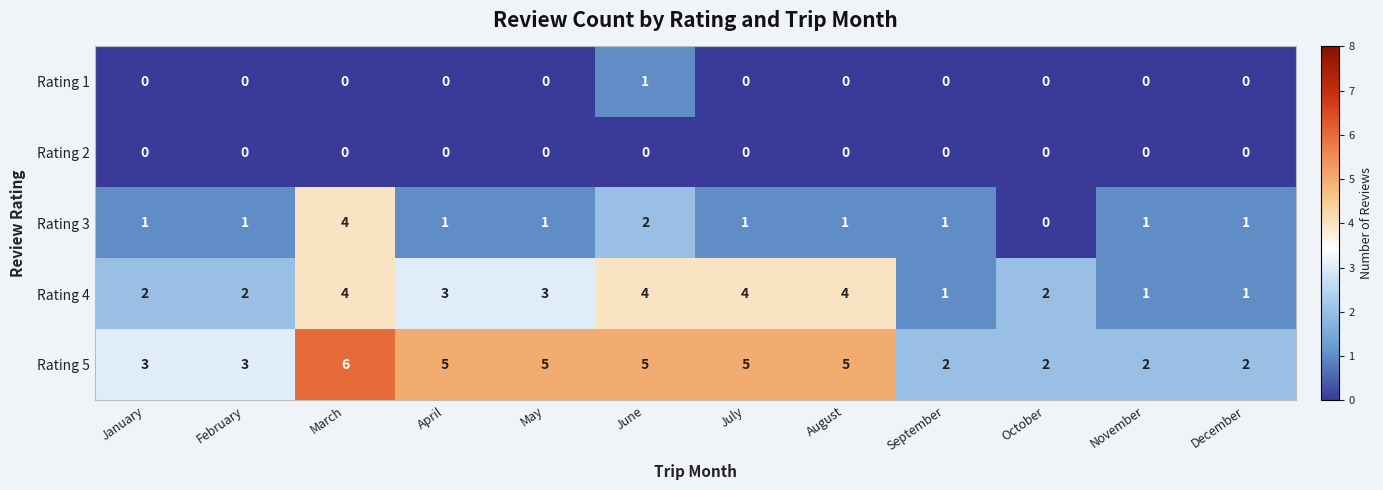

What is the greatest value displayed?

6